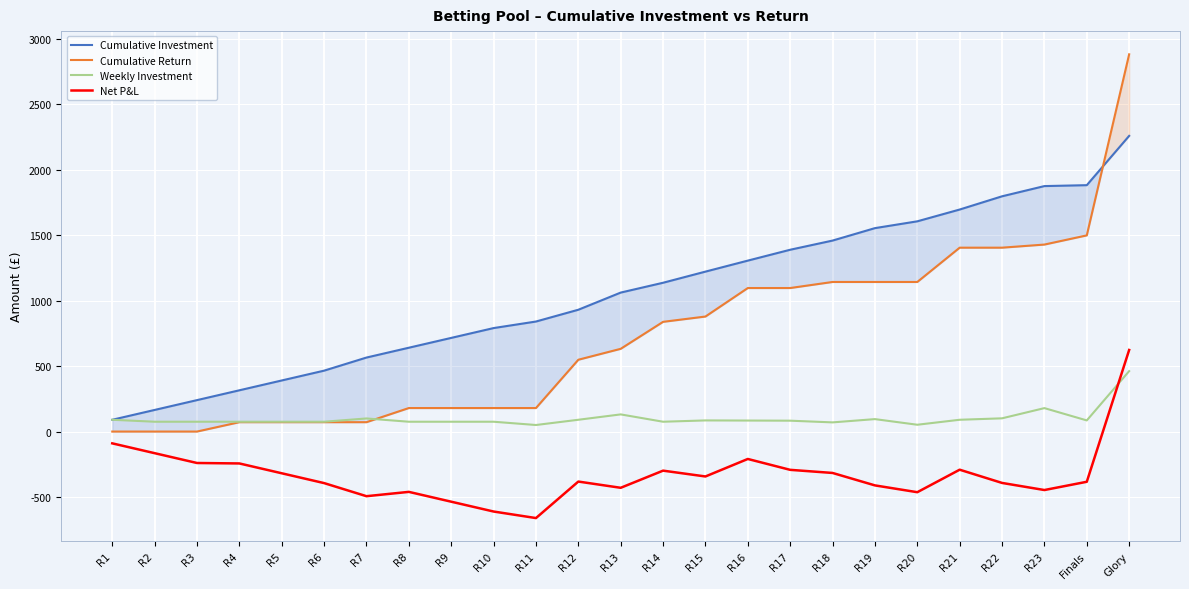

Between R8 and R3, which is larger?

R8